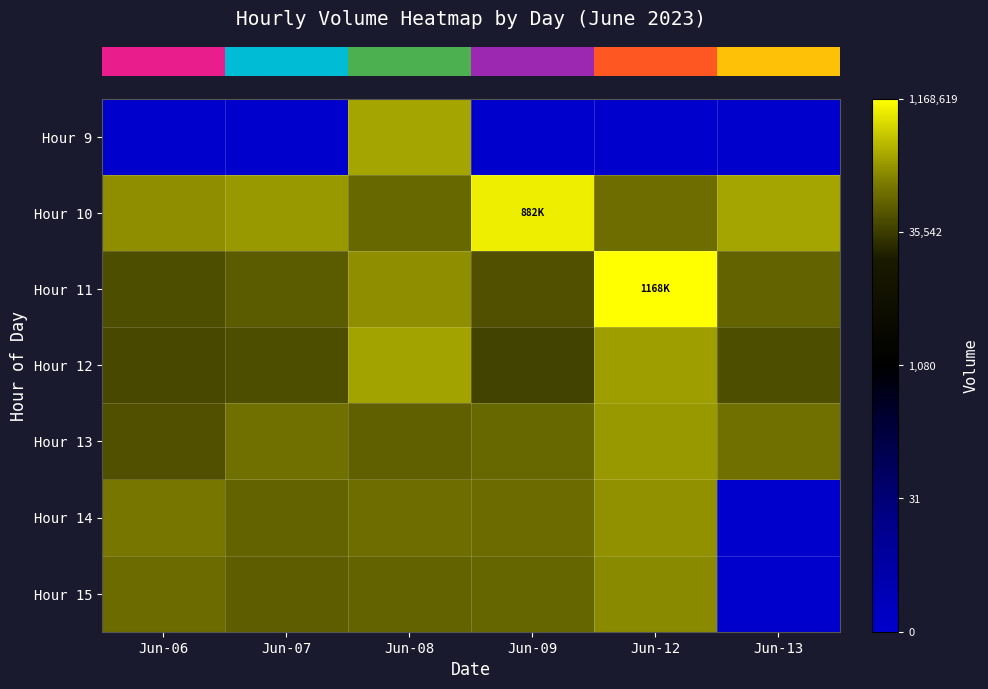

Reading right to left, extract all data points from this chart.

row_0: Jun-13=0.0	Jun-12=0.0	Jun-09=0.0	Jun-08=12.5	Jun-07=0.0	Jun-06=0.0
row_1: Jun-13=12.5	Jun-12=11.5	Jun-09=13.7	Jun-08=11.4	Jun-07=12.3	Jun-06=12.1
row_2: Jun-13=11.3	Jun-12=14.0	Jun-09=10.9	Jun-08=12.1	Jun-07=11.1	Jun-06=10.8
row_3: Jun-13=10.8	Jun-12=12.3	Jun-09=10.6	Jun-08=12.4	Jun-07=10.8	Jun-06=10.7
row_4: Jun-13=11.6	Jun-12=12.2	Jun-09=11.4	Jun-08=11.2	Jun-07=11.5	Jun-06=10.9
row_5: Jun-13=0.0	Jun-12=12.1	Jun-09=11.4	Jun-08=11.5	Jun-07=11.3	Jun-06=11.6
row_6: Jun-13=0.0	Jun-12=12.0	Jun-09=11.3	Jun-08=11.3	Jun-07=11.2	Jun-06=11.4